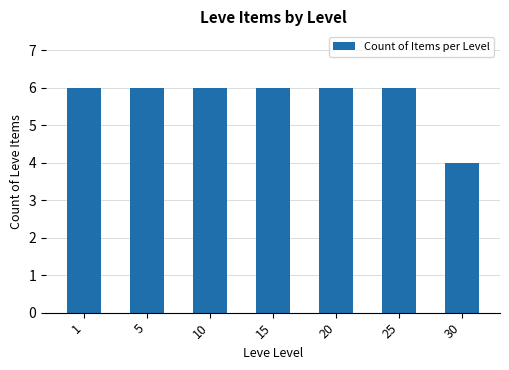

Read the value at 1.

6